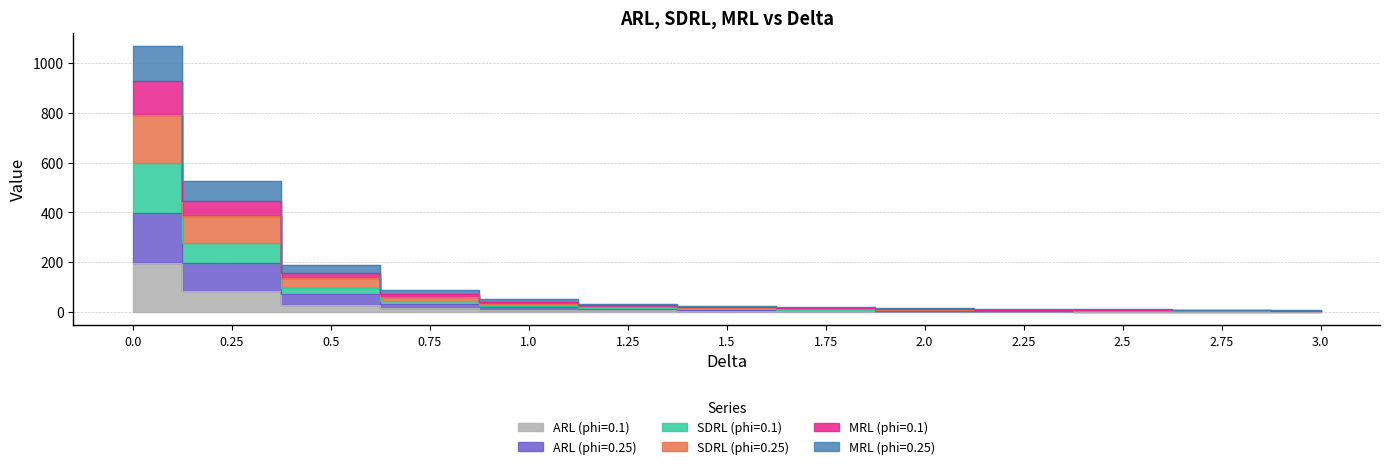

True or false: SDRL (phi=0.25) and SDRL (phi=0.1) cross at least once.

False